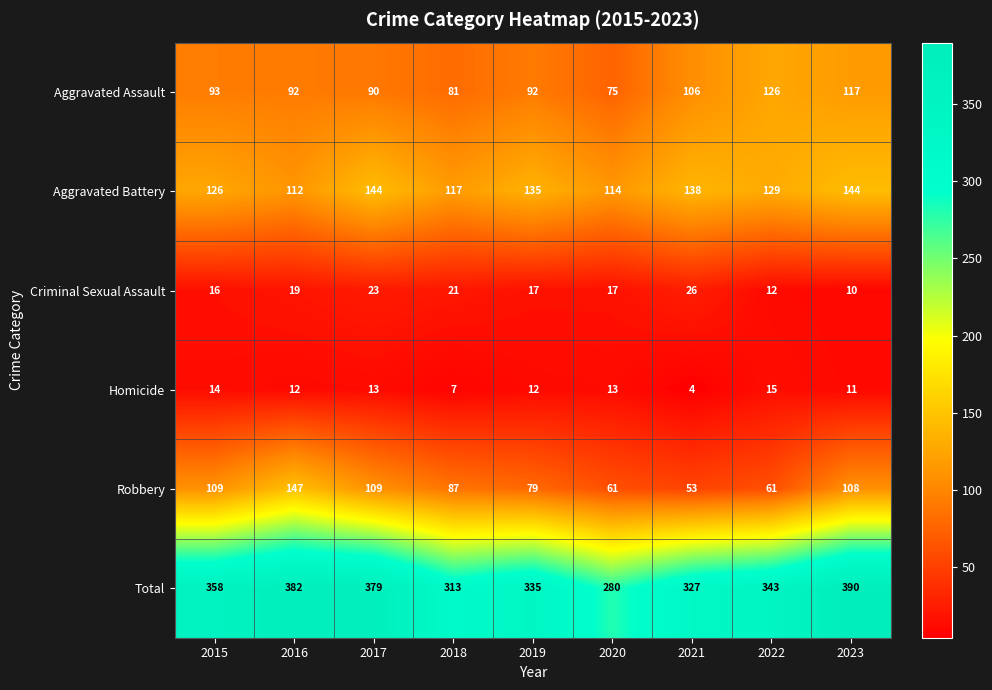

Which series has the largest total across all categories?

Total